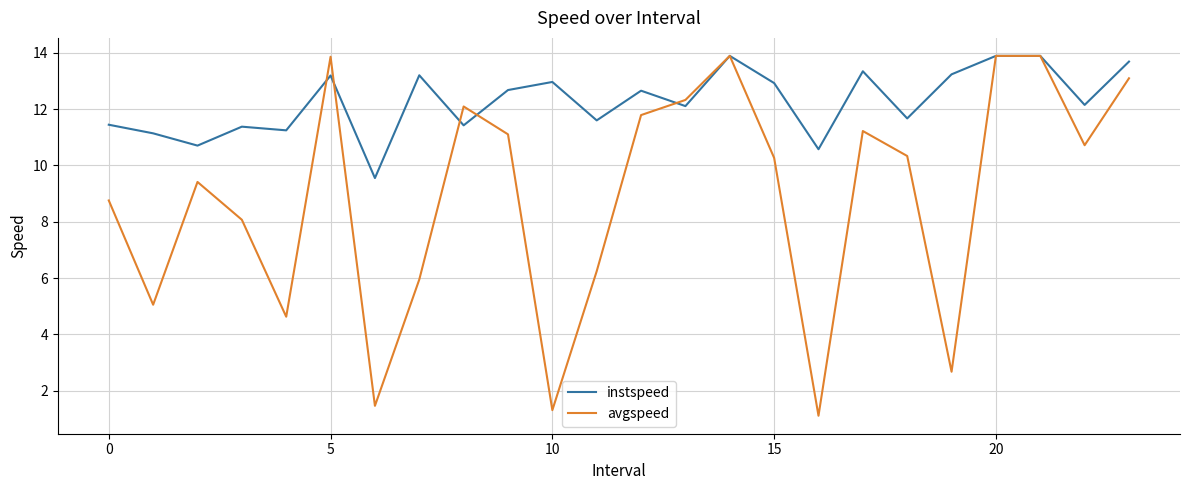

How many lines are shown in the chart?

2